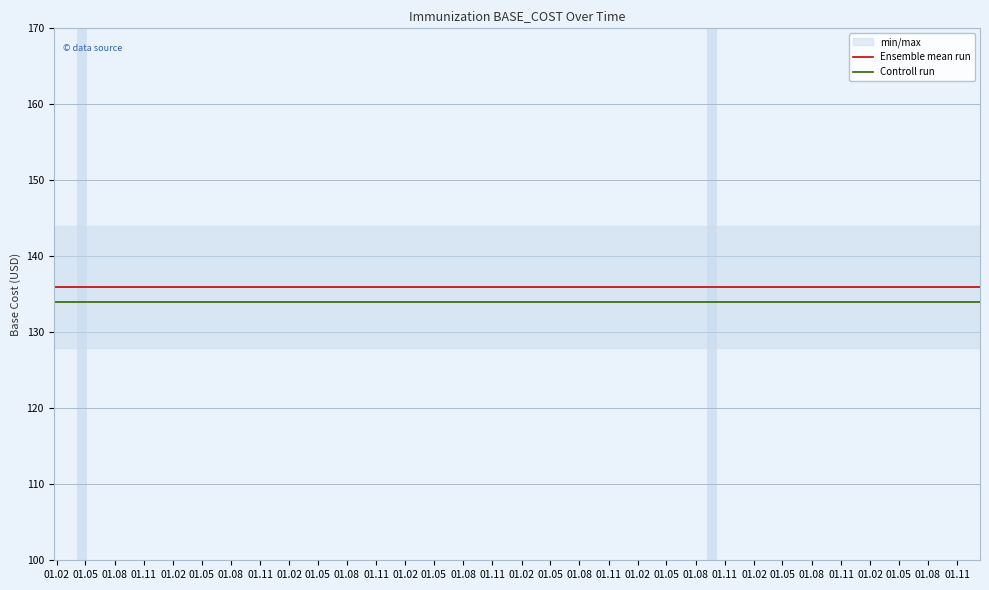

What value does the Controll run series have at 01.05?

134